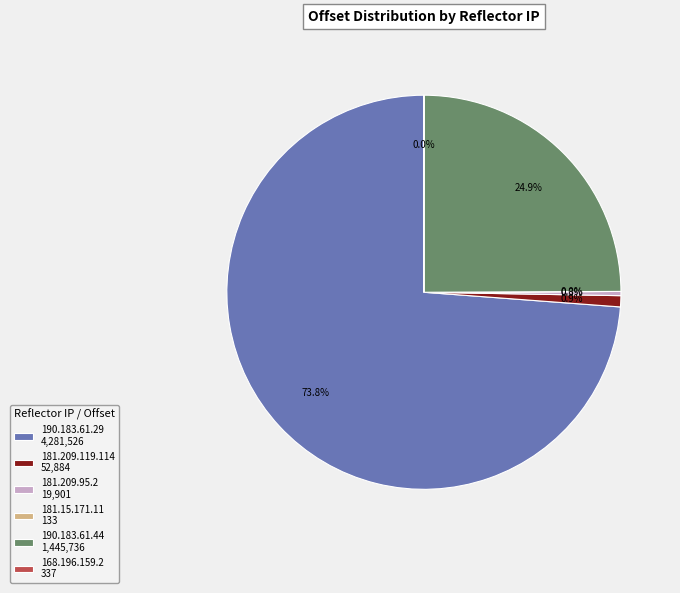

Do 190.183.61.29 4,281,526 and 190.183.61.44 1,445,736 together represent more than half of the pie?

Yes